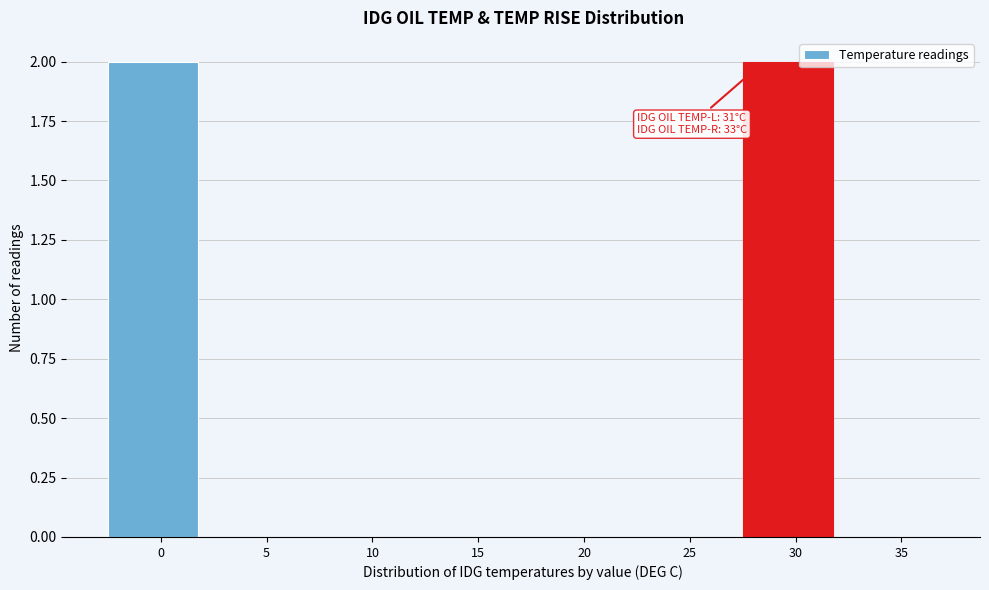

Reading left to right, what are all the values shown in this chart?

0=2	5=0	10=0	15=0	20=0	25=0	30=2	35=0